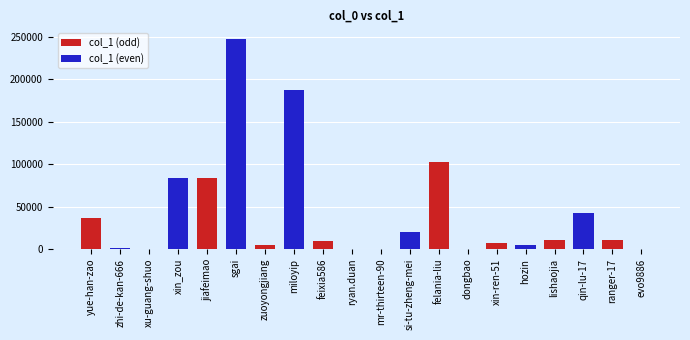

Are the bars grouped side by side (vs. stacked)?

Yes